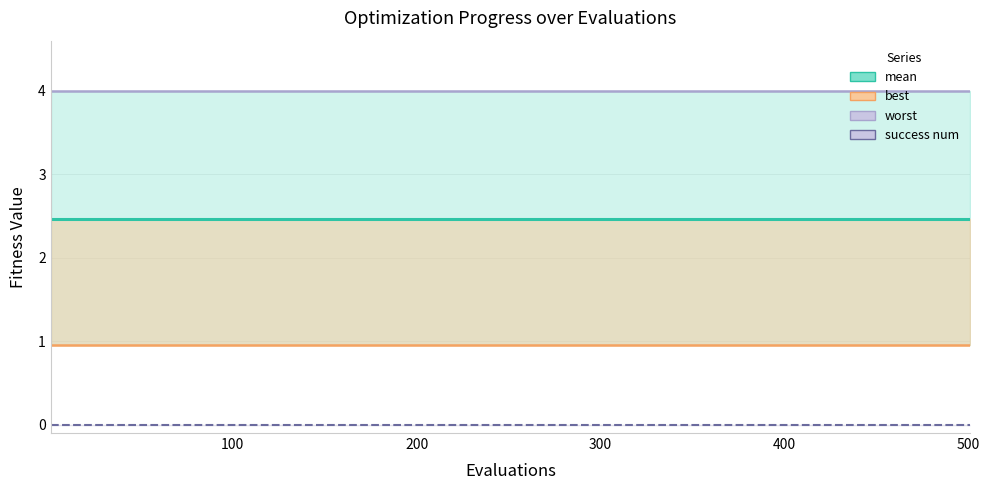

What is the label of the 6th point from the left?

500